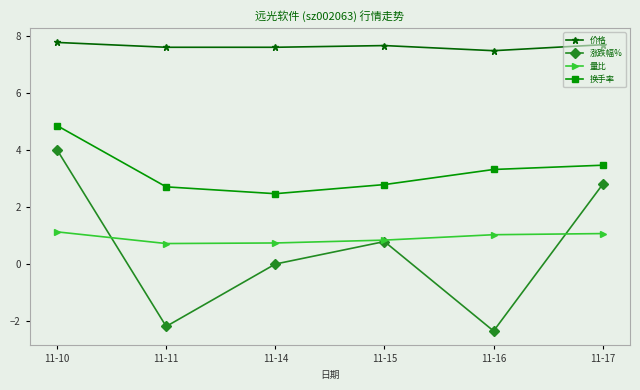

What value does the 换手率 series have at 11-15?

2.8